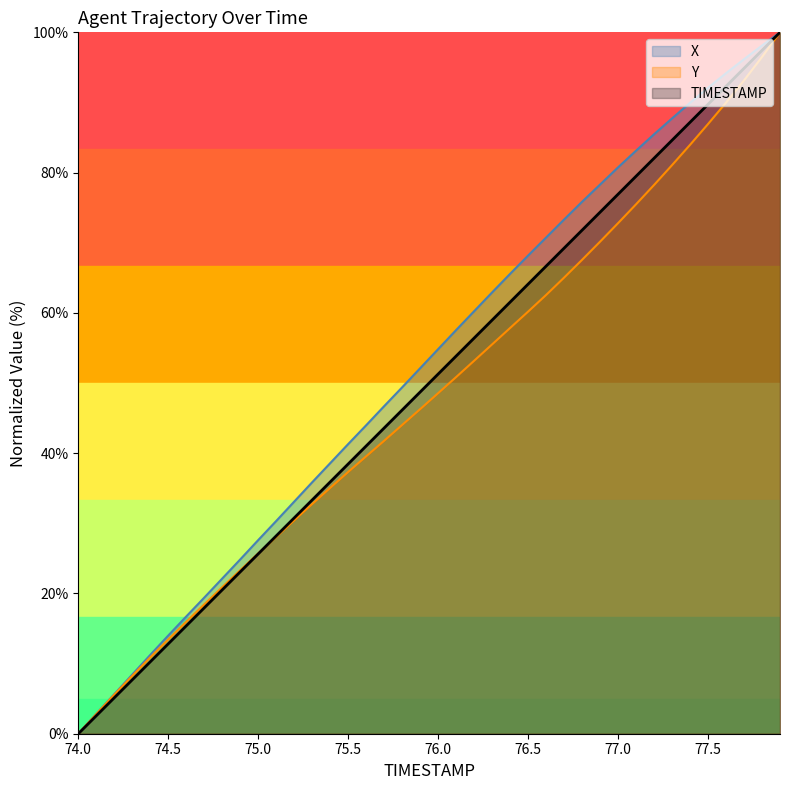

What is the label of the 17th point from the left?

75.6